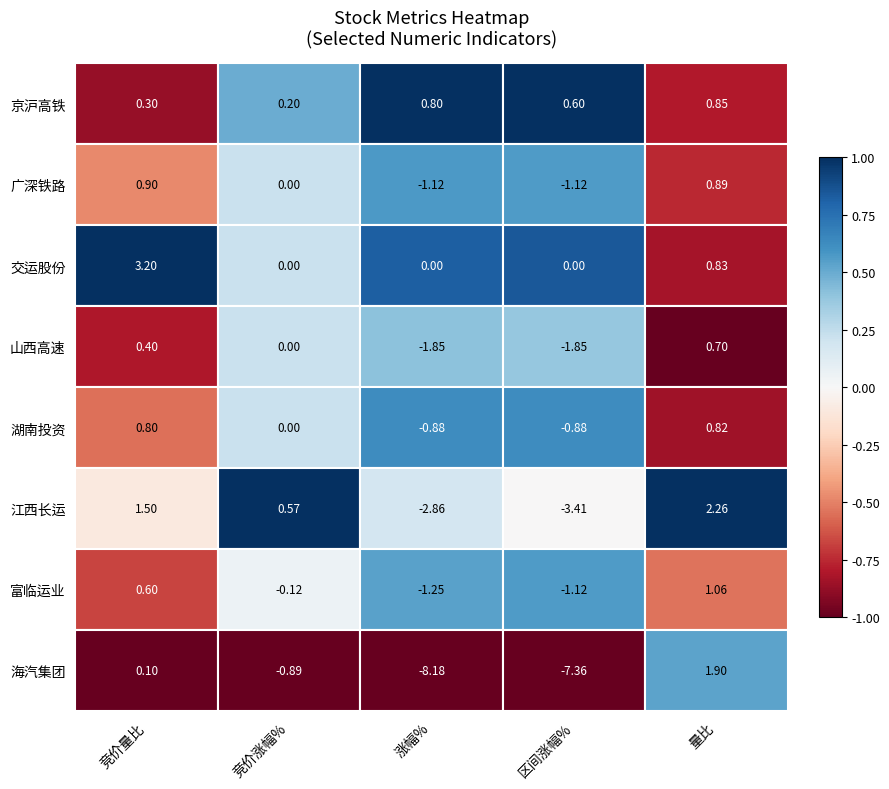

Which series has the largest range (max minus min)?

海汽集团